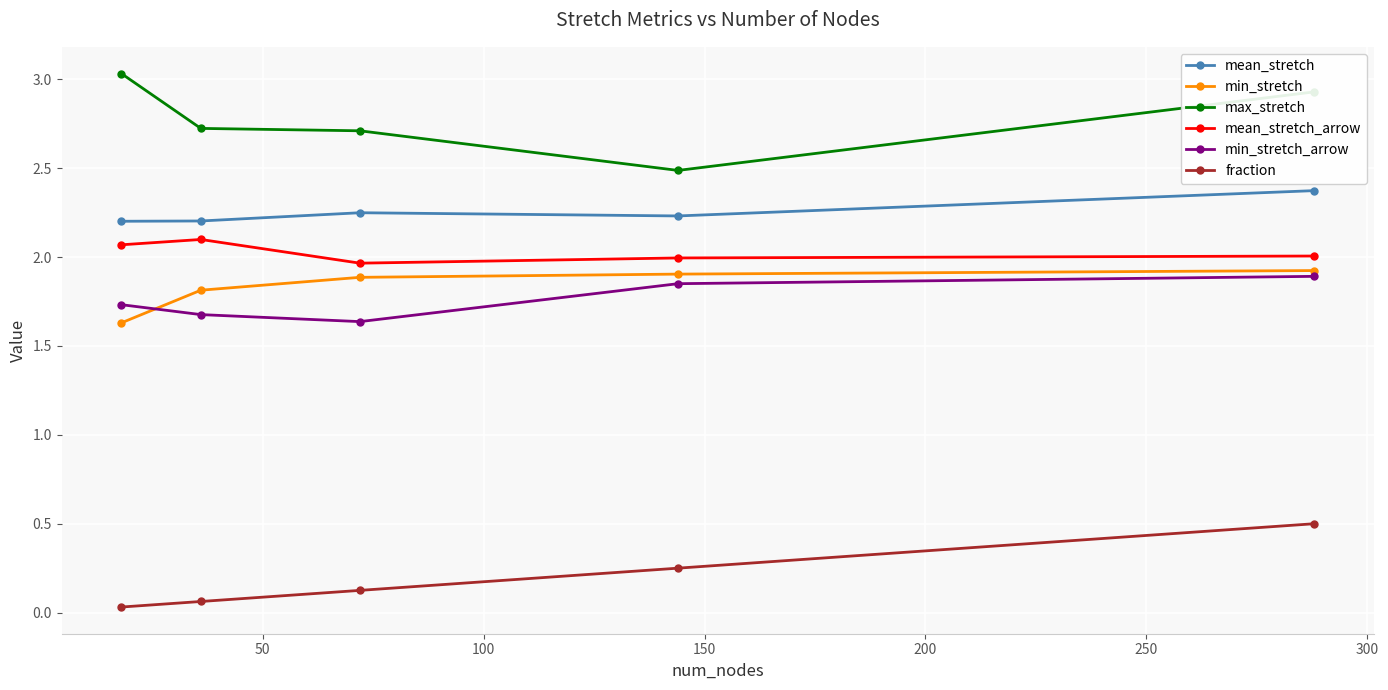

True or false: min_stretch_arrow and mean_stretch_arrow cross at least once.

False